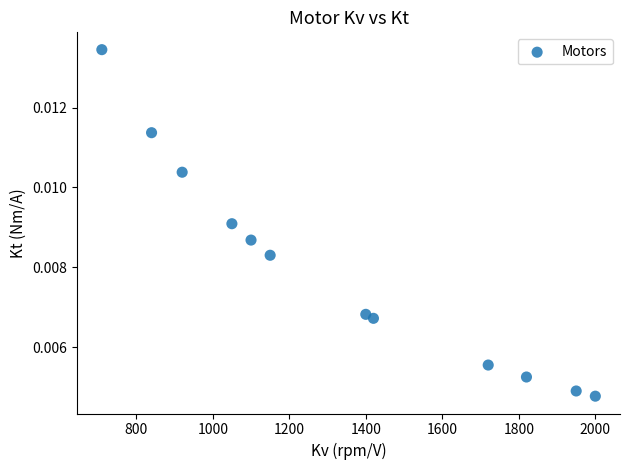

What is the average X value?

1340.0